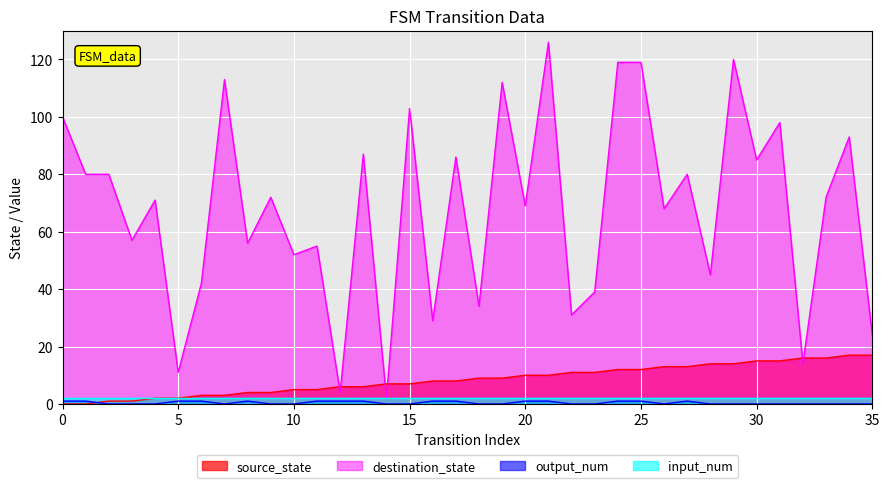

What is the maximum value shown in the chart?

126